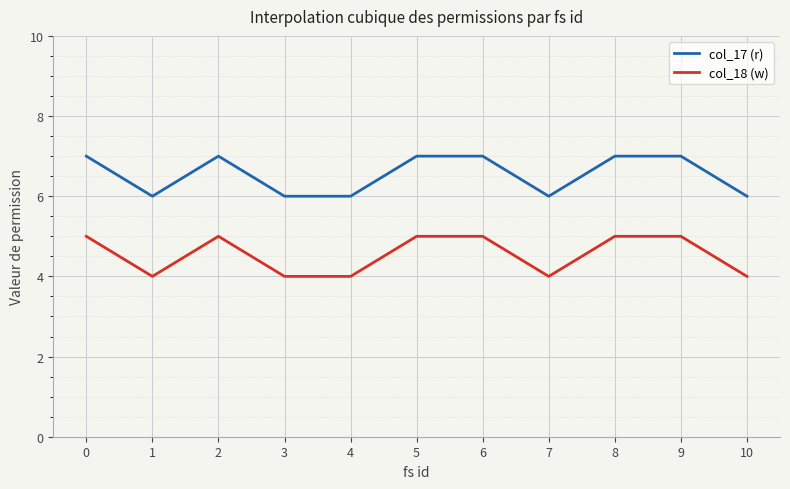

Where is the first local minimum for col_17 (r)?

1